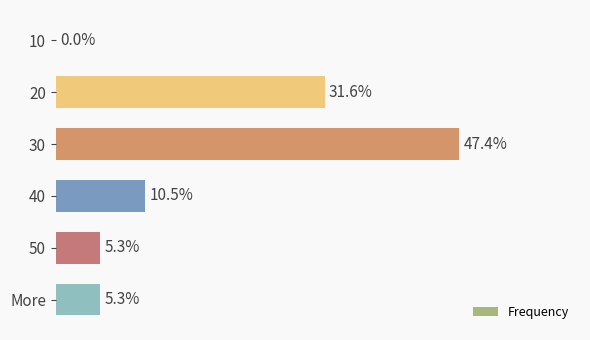

Are the bars horizontal?

Yes